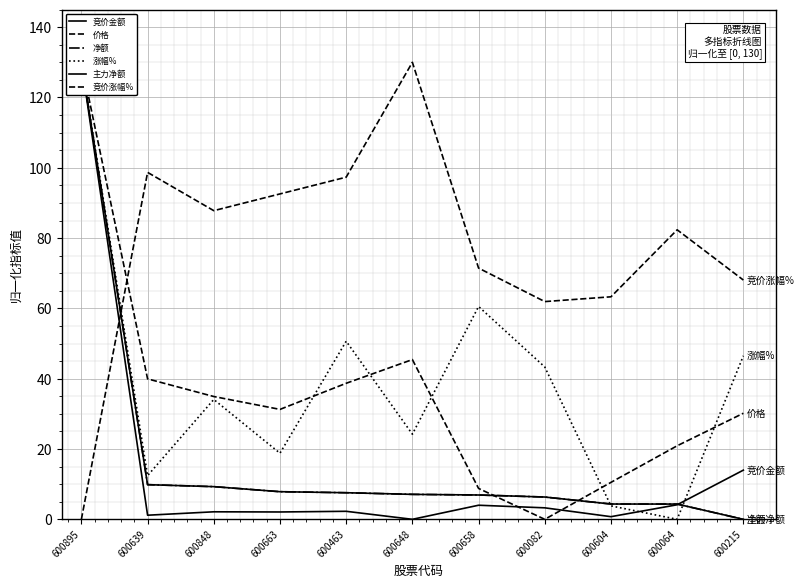

At which label does 涨幅% reach its peak?

600895